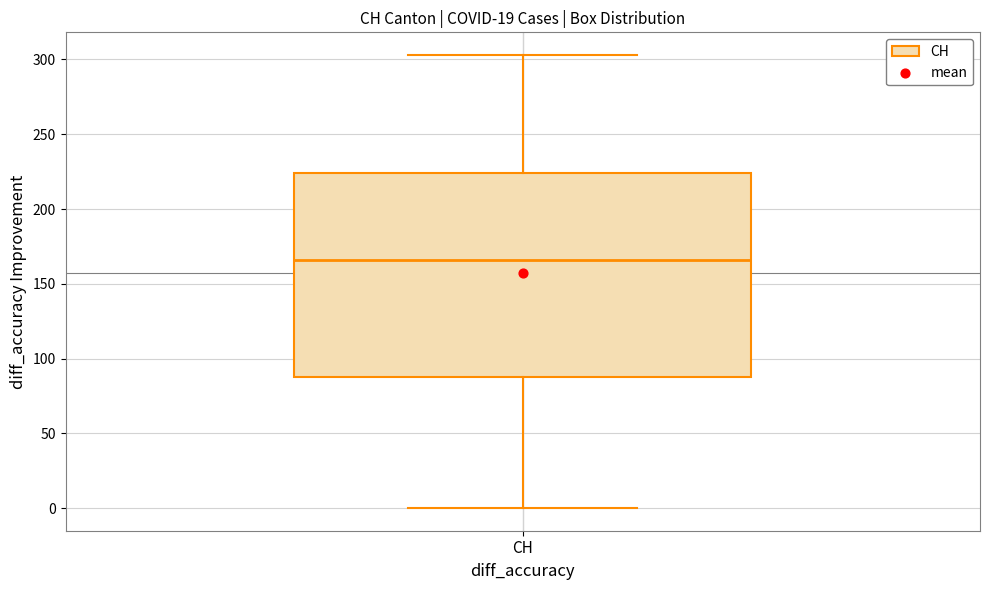

Read this box plot against the y-axis: the position of the median line, the range covered by the box, and the ends of both whiskers. The values are not printed on the chart, so give them approximately, as read against the axis.

median 165, box 90 to 225, whiskers 0 to 305